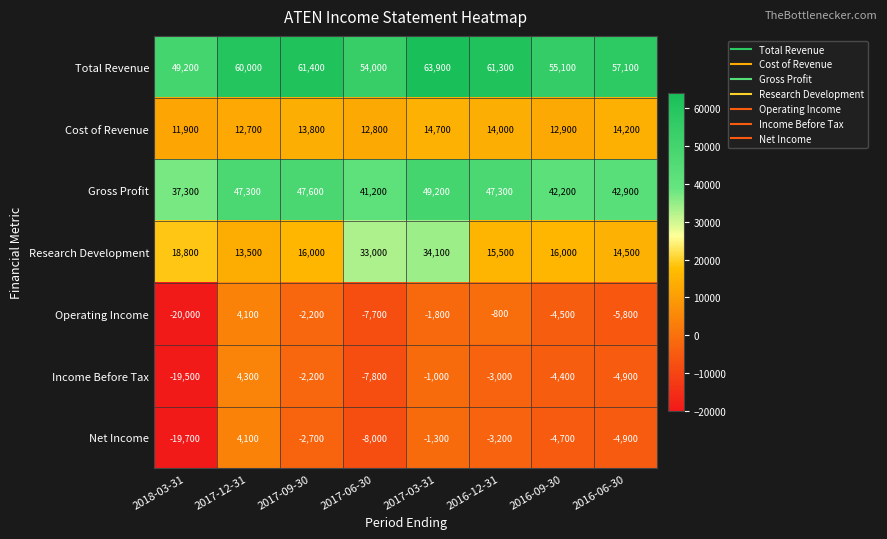

What is the difference between the second highest and second lowest values in the Operating Income series?

6900